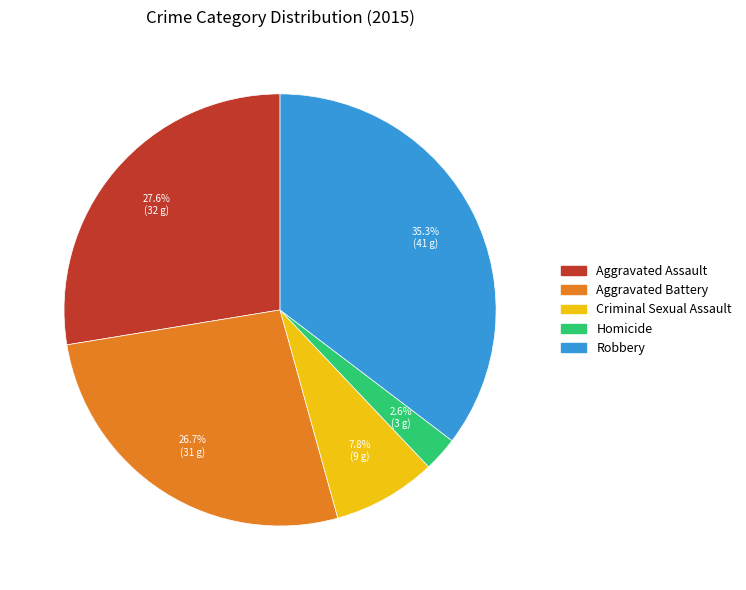

Does Homicide account for over 50% of the chart?

No